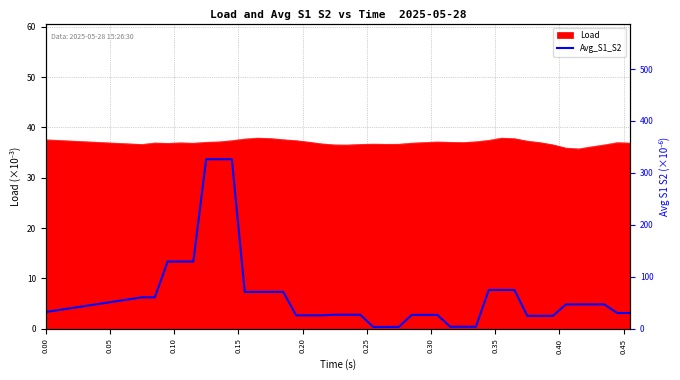

What is the highest value of the Load series?

37.9